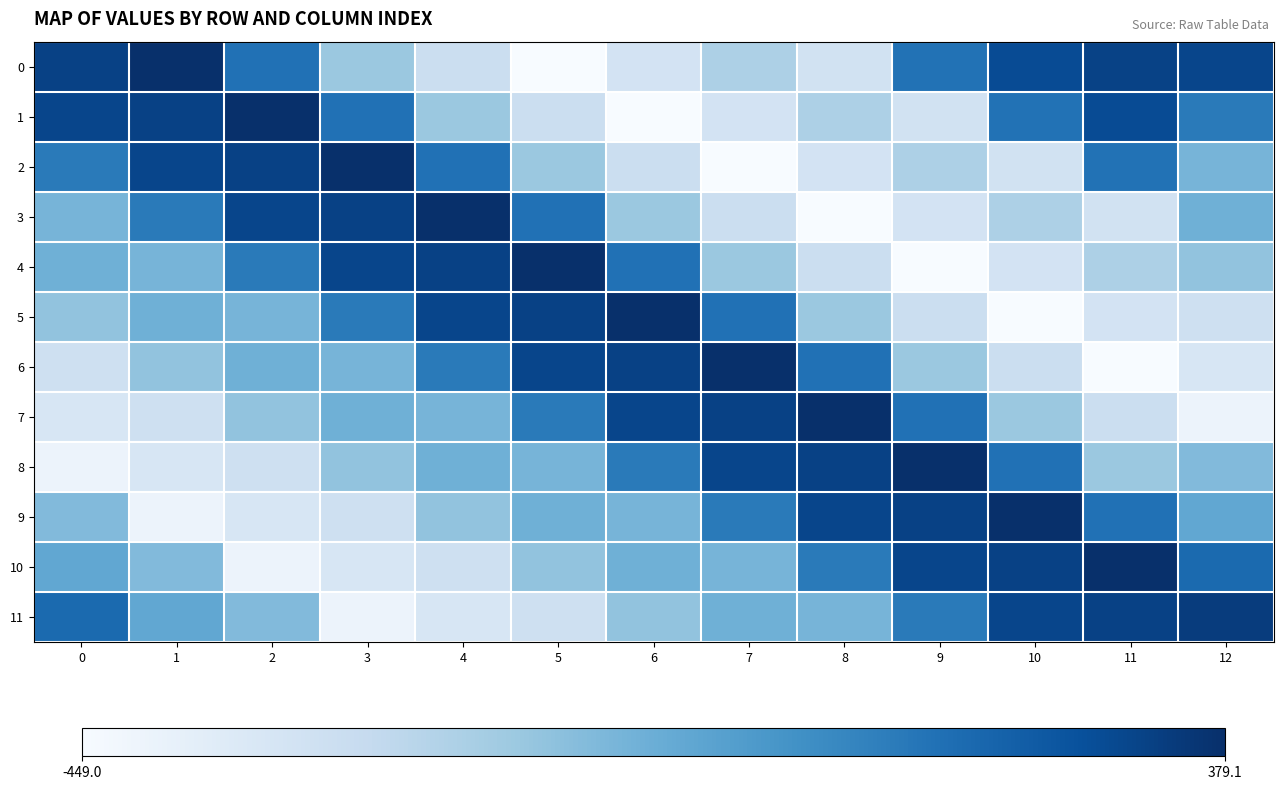

What is the greatest value displayed?

379.1